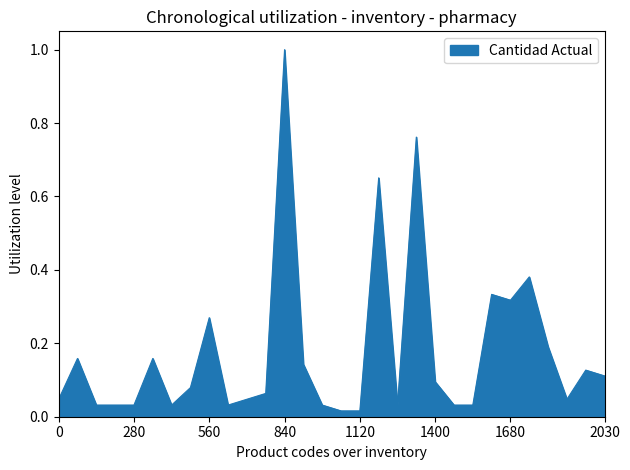

What is the maximum value shown in the chart?

1.0